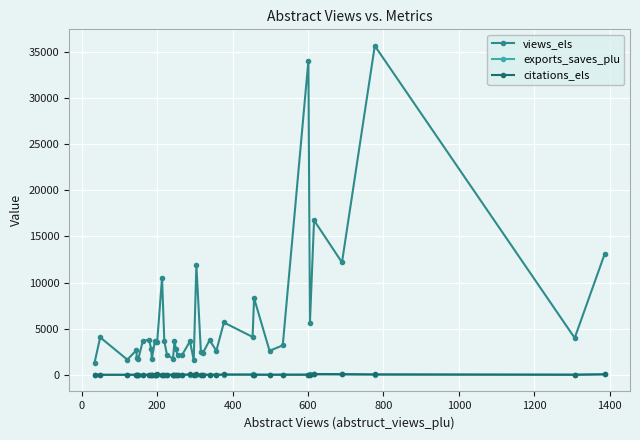

True or false: citations_els has more than 1 points higher than both neighbors.

True